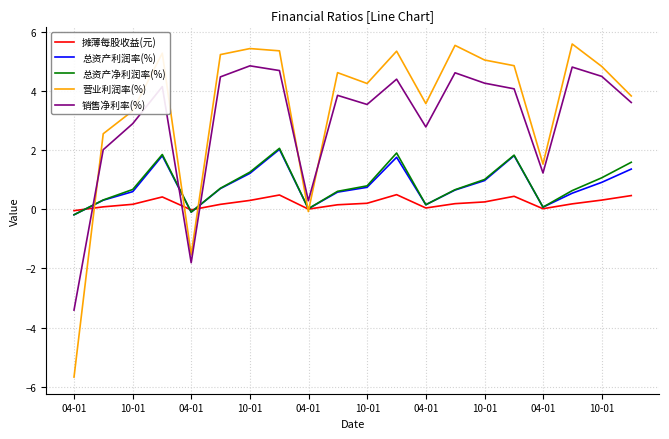

How many times do 摊薄每股收益(元) and 销售净利率(%) cross each other?

3